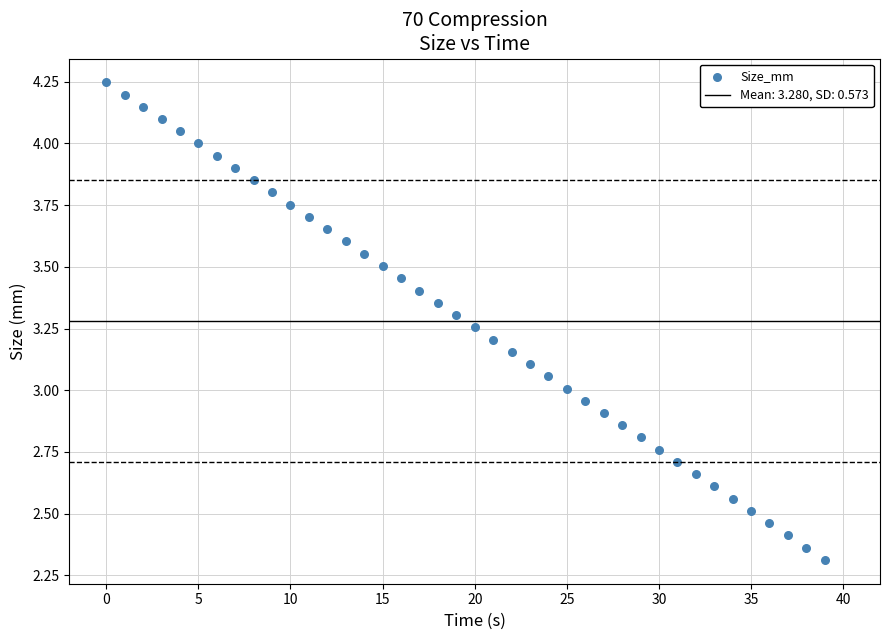

What is the range of Y values (max minus min)?

1.9